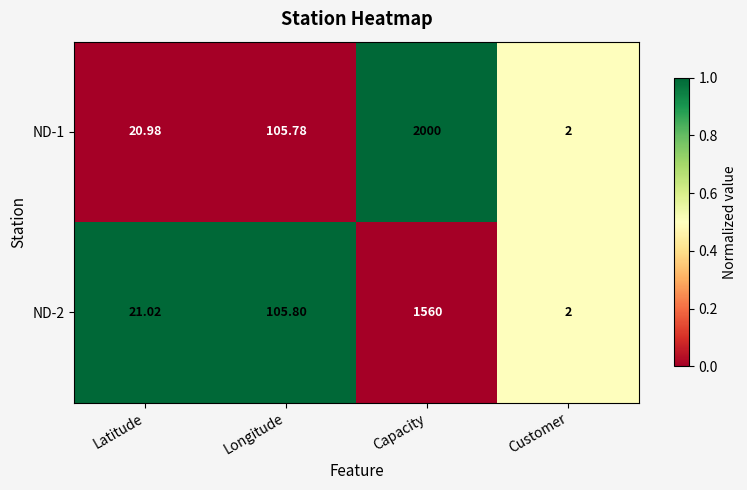

Which series has the largest range (max minus min)?

ND-1